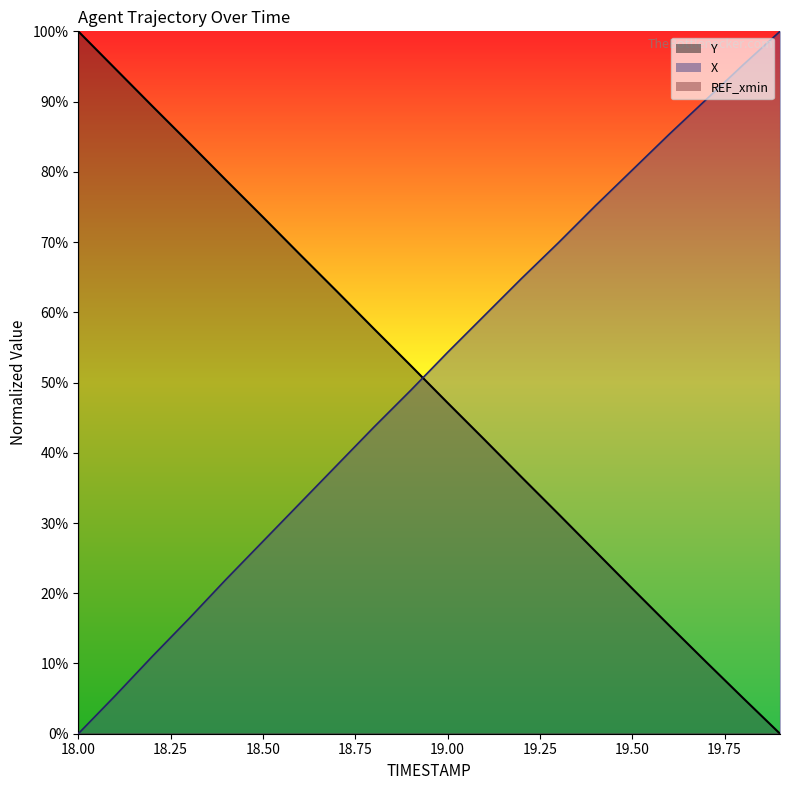

How many lines are shown in the chart?

2